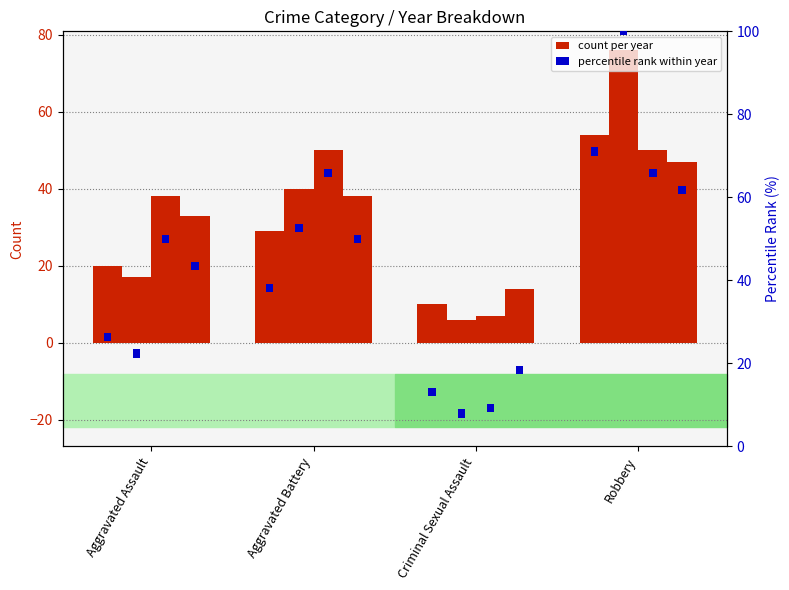

Reading left to right, what are all the values shown in this chart?

2015: 20	29	10	54
2016: 17	40	6	76
2017: 38	50	7	50
2018: 33	38	14	47